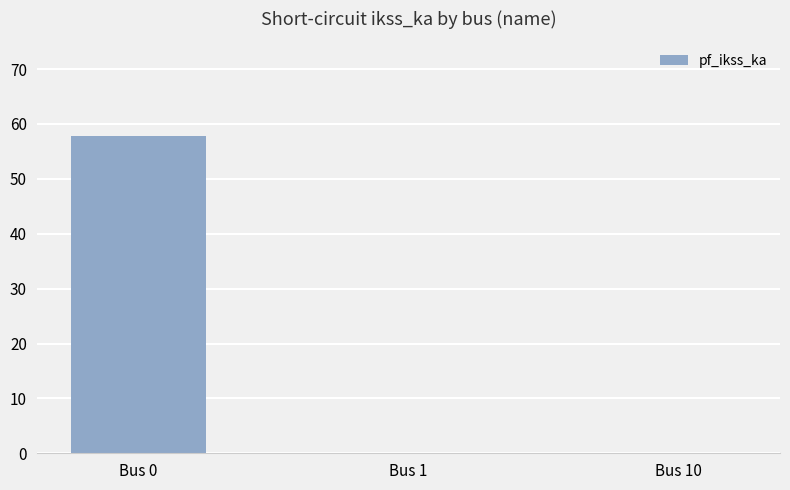

What is the sum of all values?

57.7